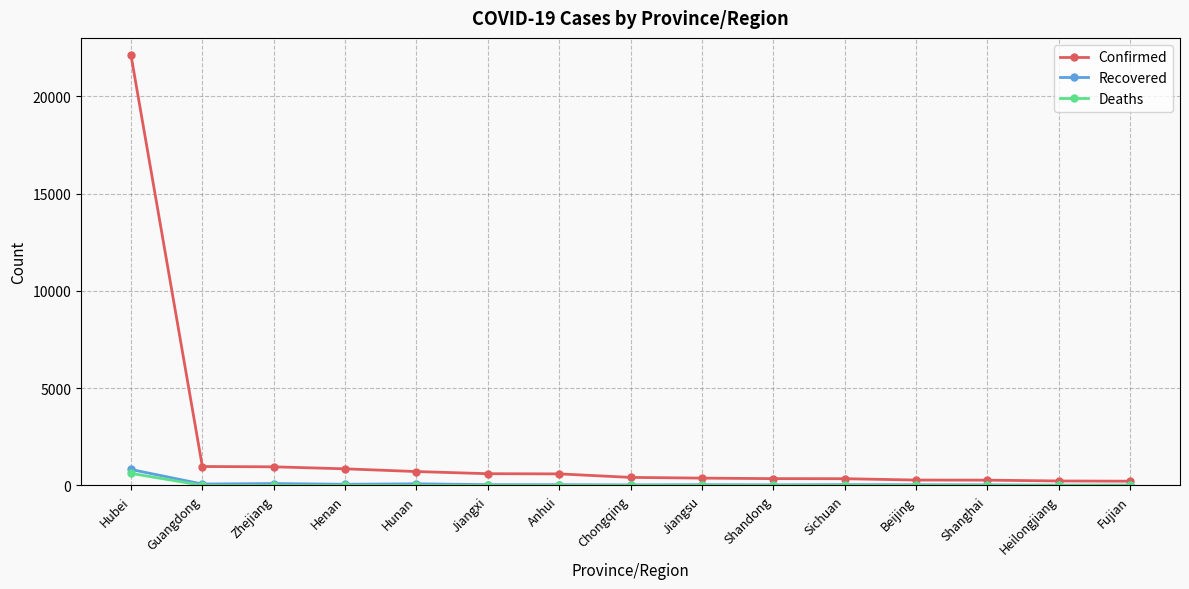

What is the label of the 11th point from the right?

Hunan